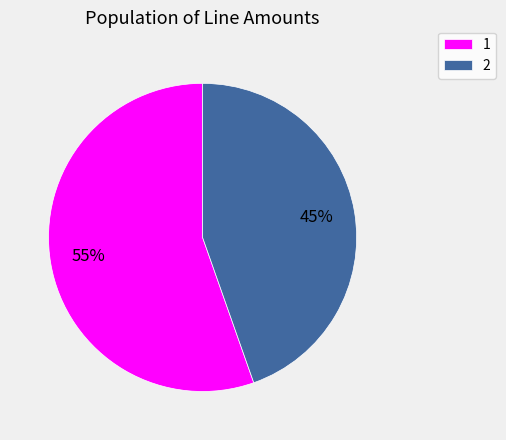

To the nearest percent, what is the combined percentage of 2 and 1?

100%